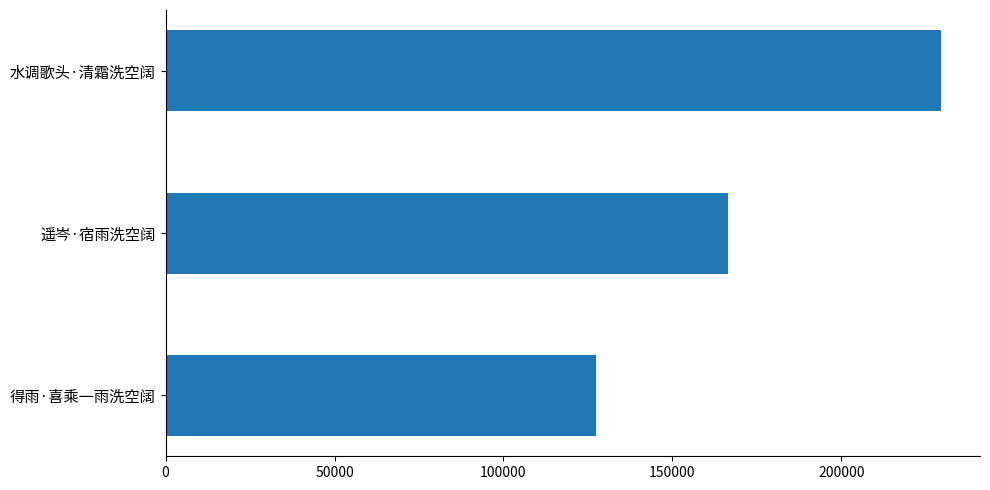

Which category has the highest value across all series?

水调歌头·清霜洗空阔